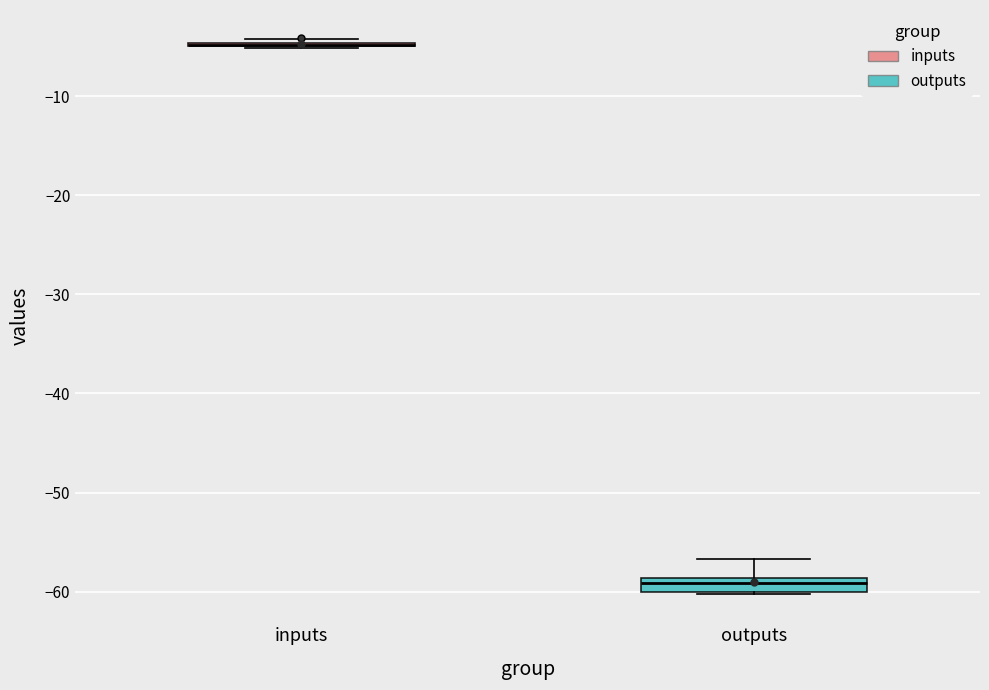

Which box is the tallest, from its lower edge to its upper edge?

outputs